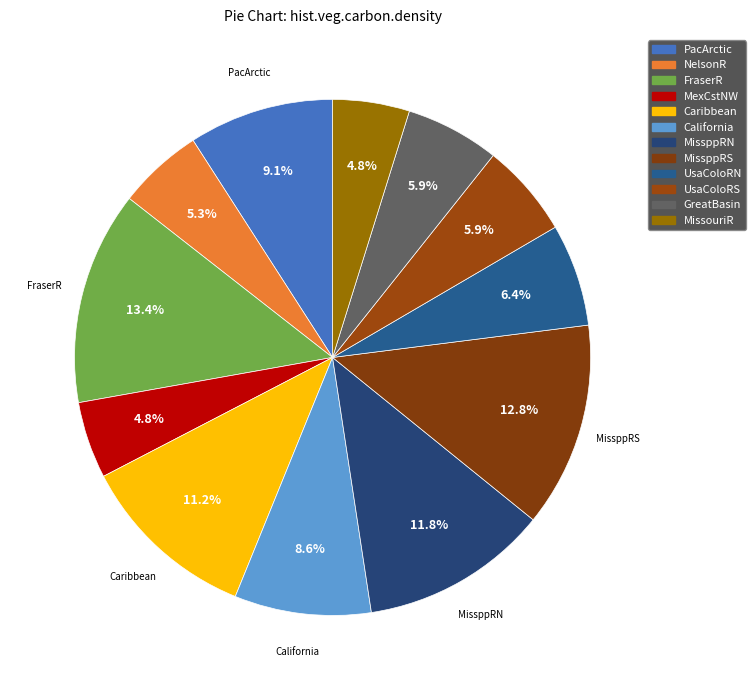

Count the number of slices in the pie.

12